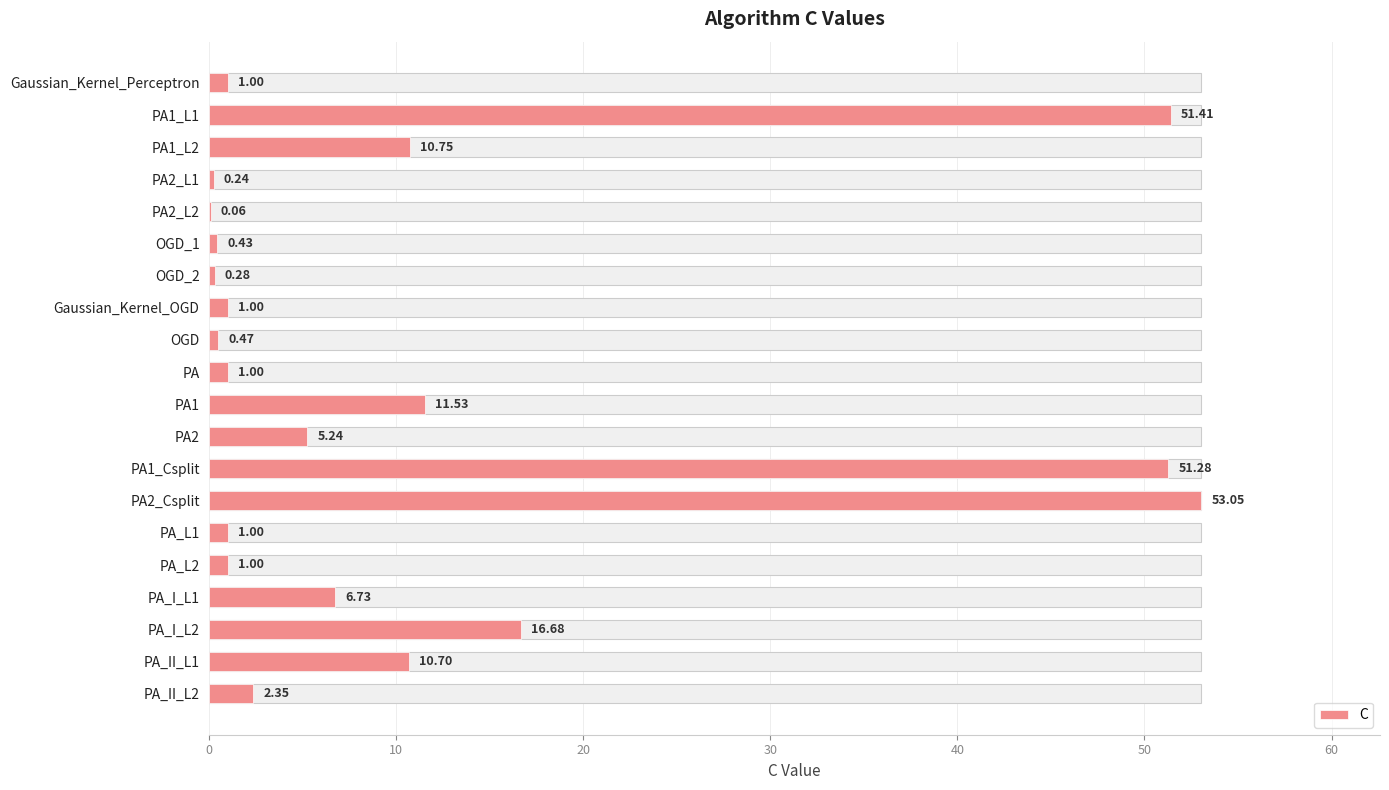

Does the chart contain stacked bars?

No